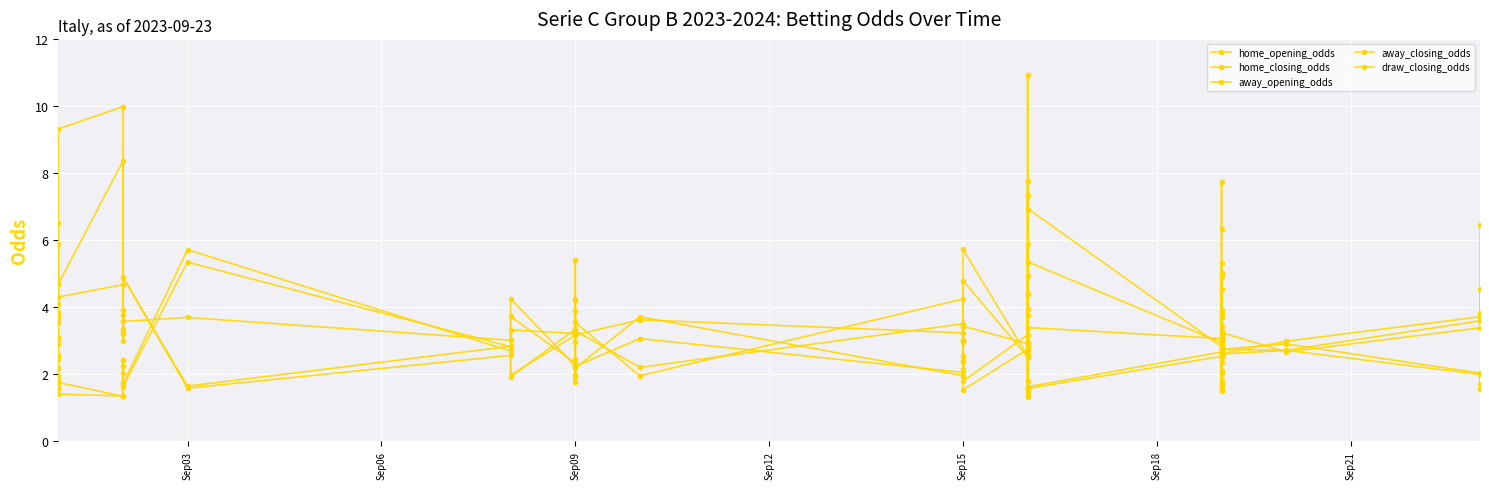

What is the label of the 14th point from the left?

Sep09